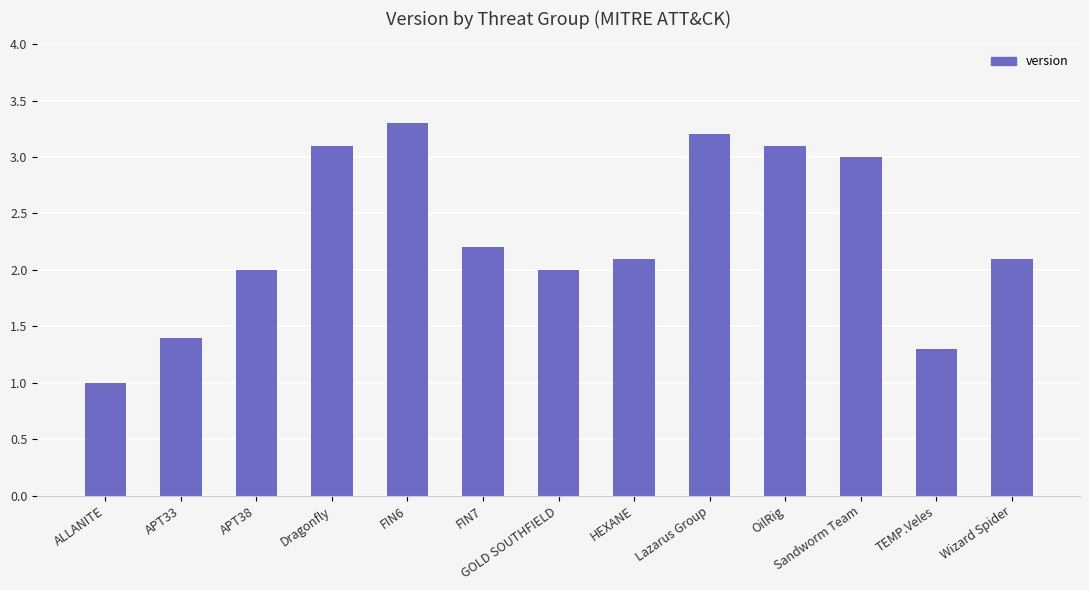

The value at ALLANITE is 1.3. True or false?

False